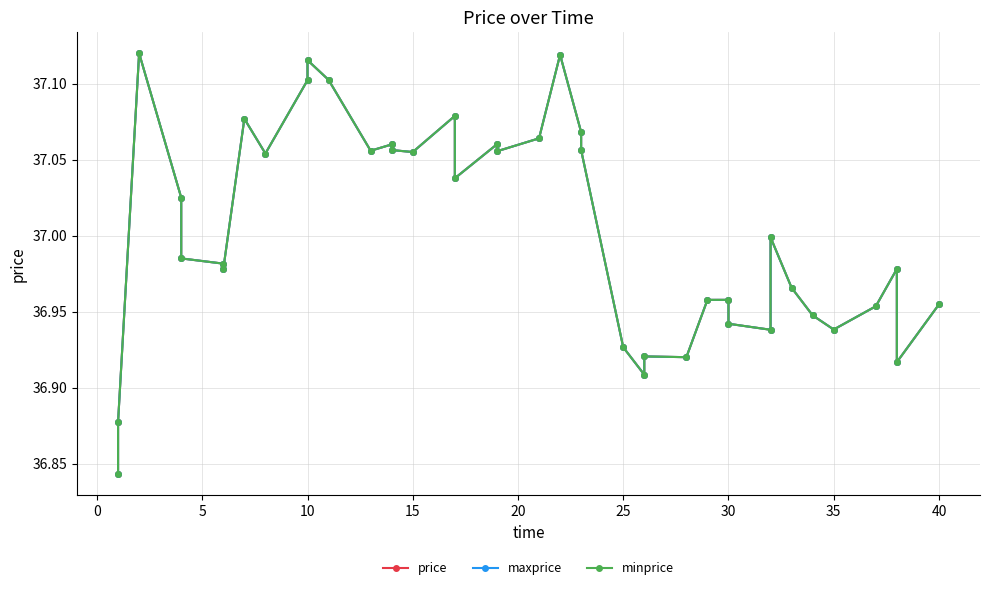

List the series in order of their peak value, highest first.

price, maxprice, minprice